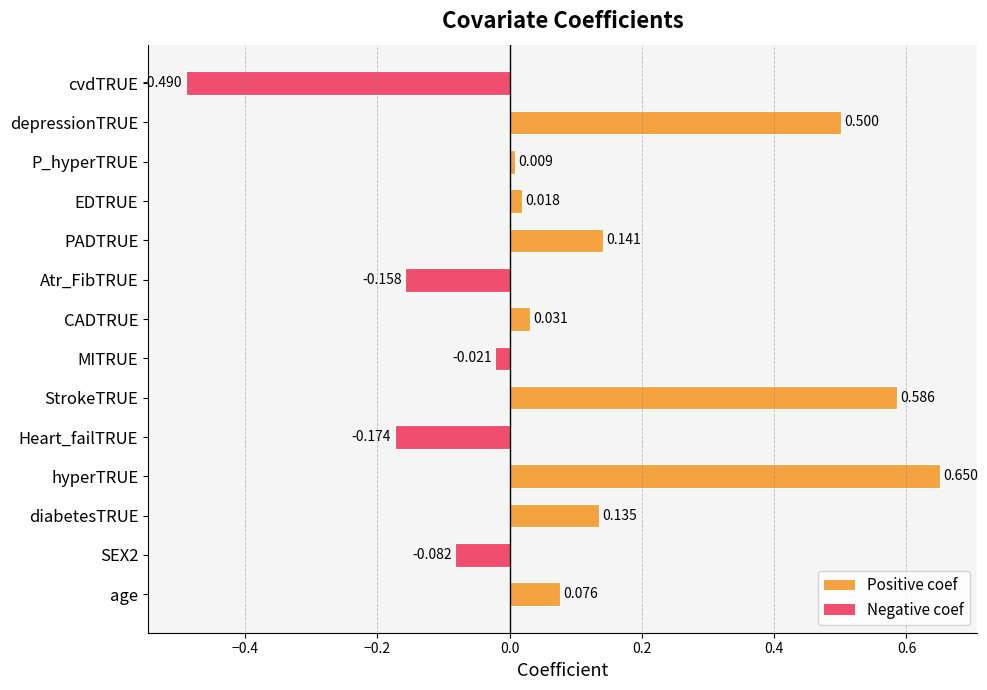

Rank the categories by value from highest to lowest.

hyperTRUE, StrokeTRUE, depressionTRUE, PADTRUE, diabetesTRUE, age, CADTRUE, EDTRUE, P_hyperTRUE, MITRUE, SEX2, Atr_FibTRUE, Heart_failTRUE, cvdTRUE